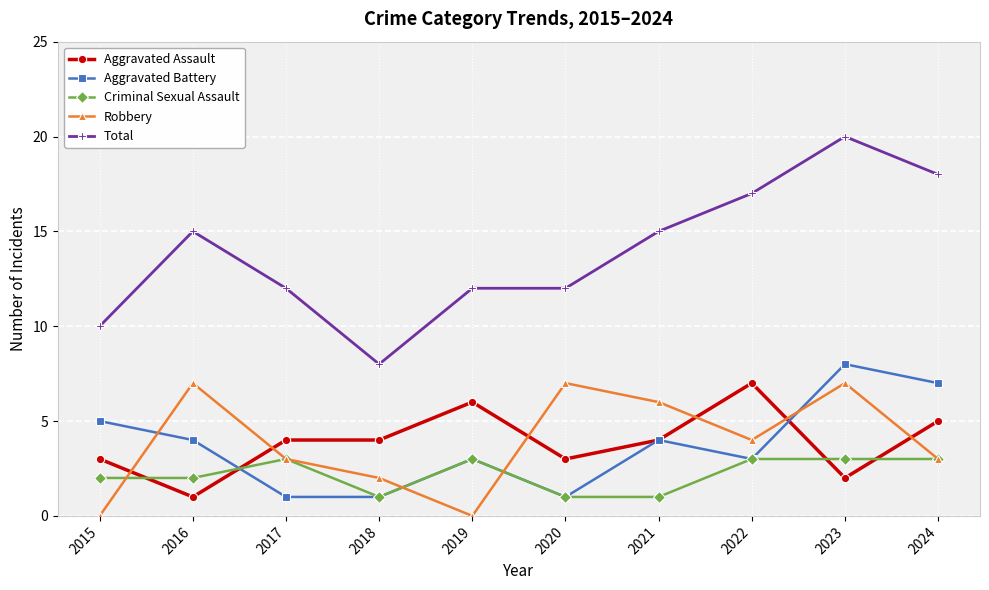

Read the Aggravated Assault value at 2017.

4